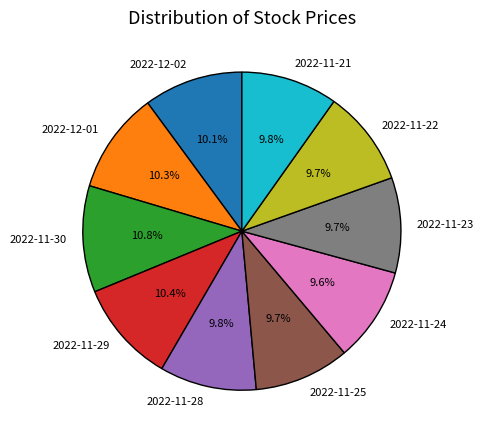

What percentage is the 2022-11-21 slice, to the nearest percent?

10%